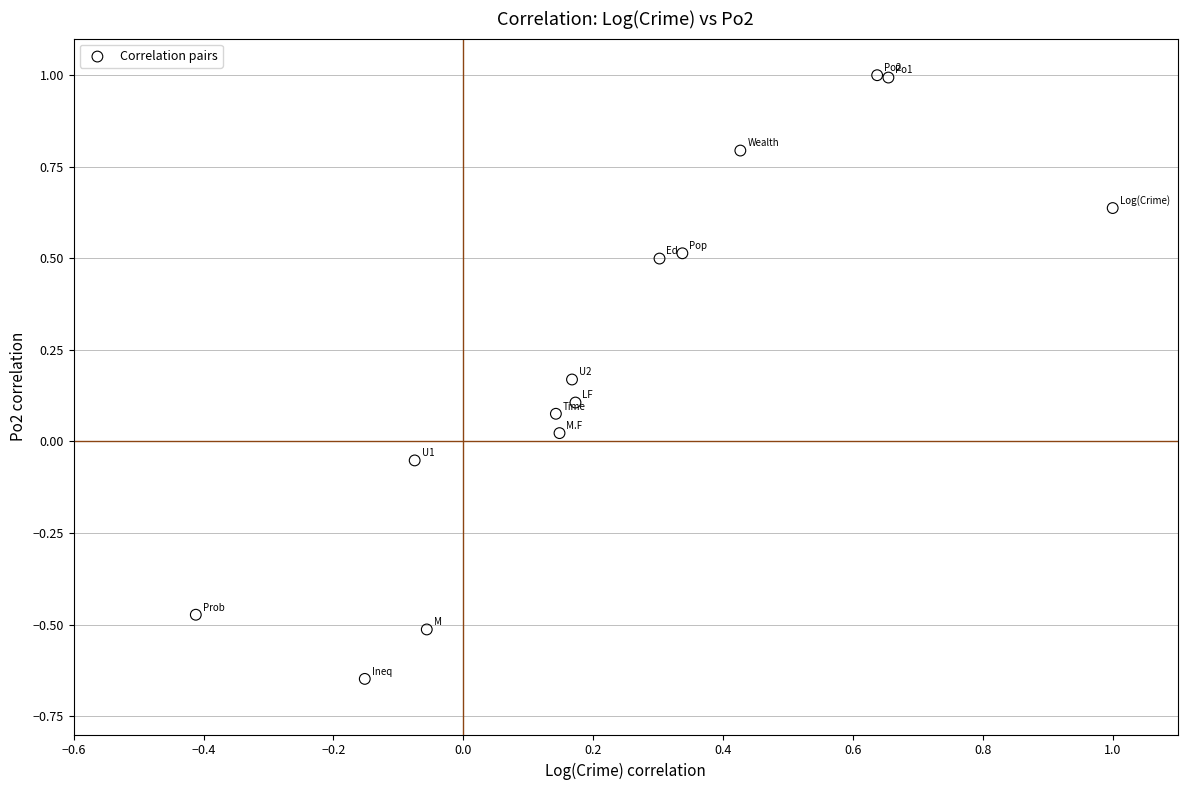

What is the range of Y values (max minus min)?

1.6